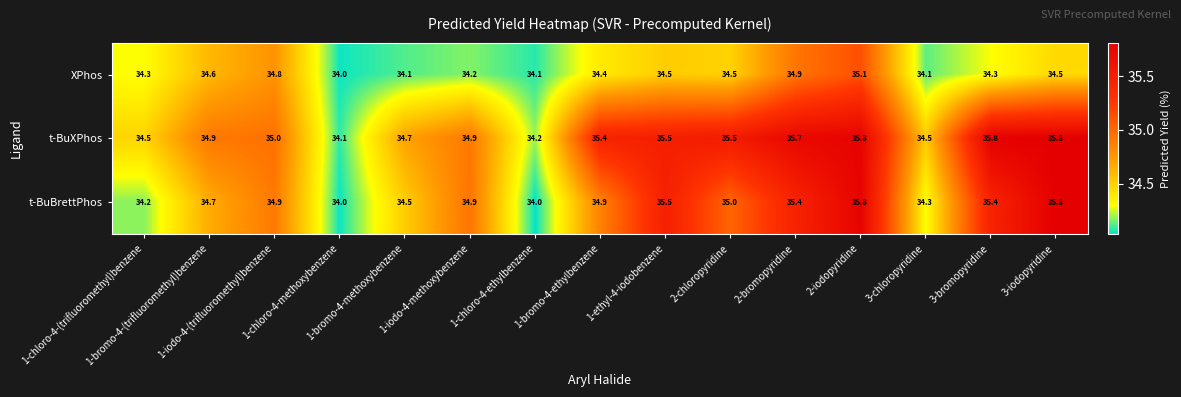

List the series in order of their overall mean, lowest first.

XPhos, t-BuBrettPhos, t-BuXPhos